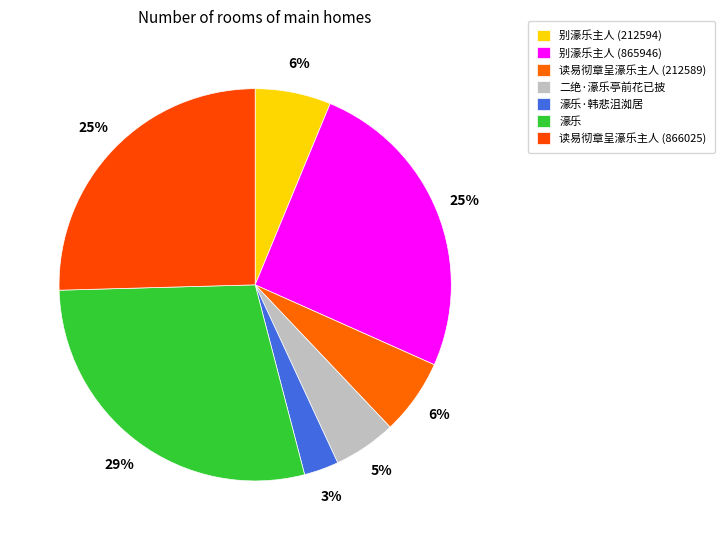

Which slice is the largest?

濠乐